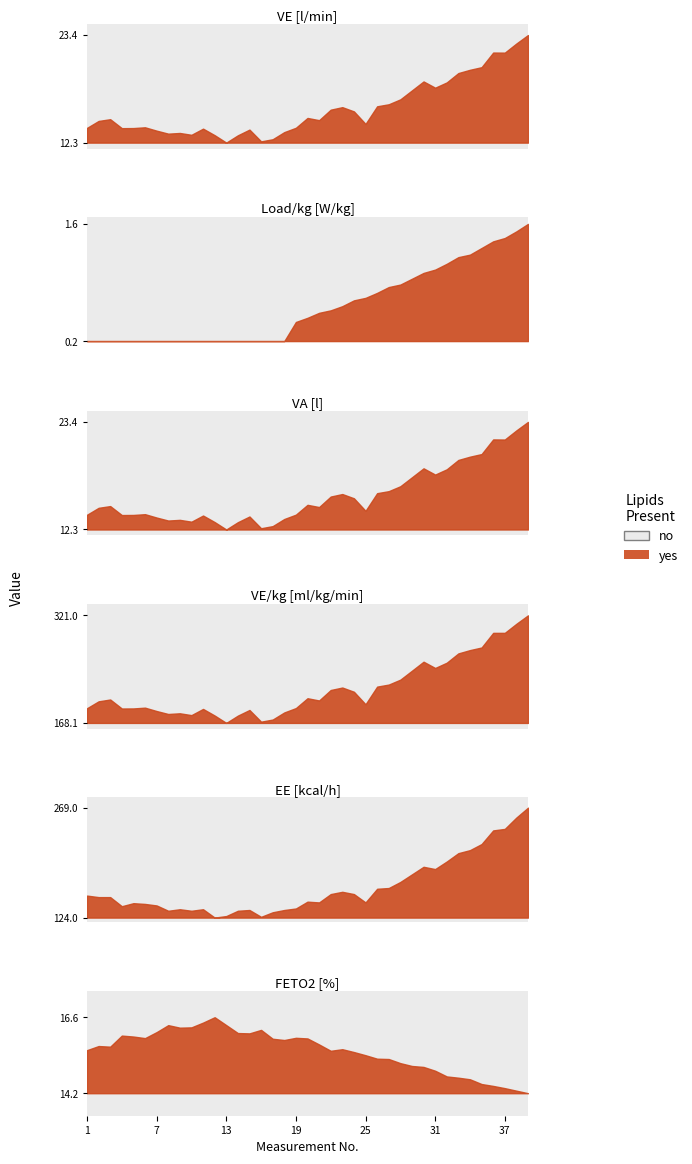

Which series has the largest total across all categories?

VE/kg [ml/kg/min]